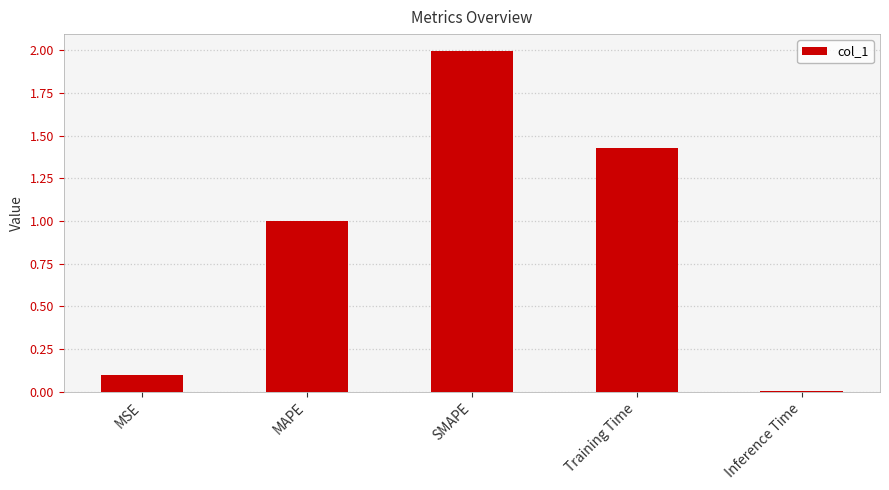

What is the label of the 3rd bar from the left?

SMAPE